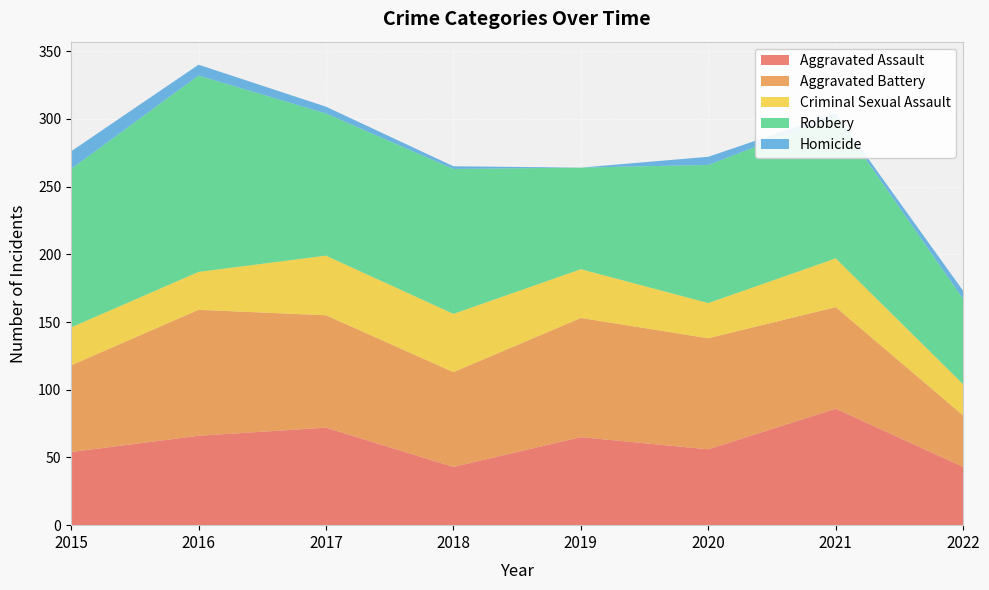

Reading left to right, extract all data points from this chart.

Aggravated Assault: 54	66	72	43	65	56	86	43
Aggravated Battery: 64	93	83	70	88	82	75	38
Criminal Sexual Assault: 28	28	44	43	36	26	36	23
Robbery: 117	145	105	107	75	102	105	63
Homicide: 13	8	5	2	0	6	2	6